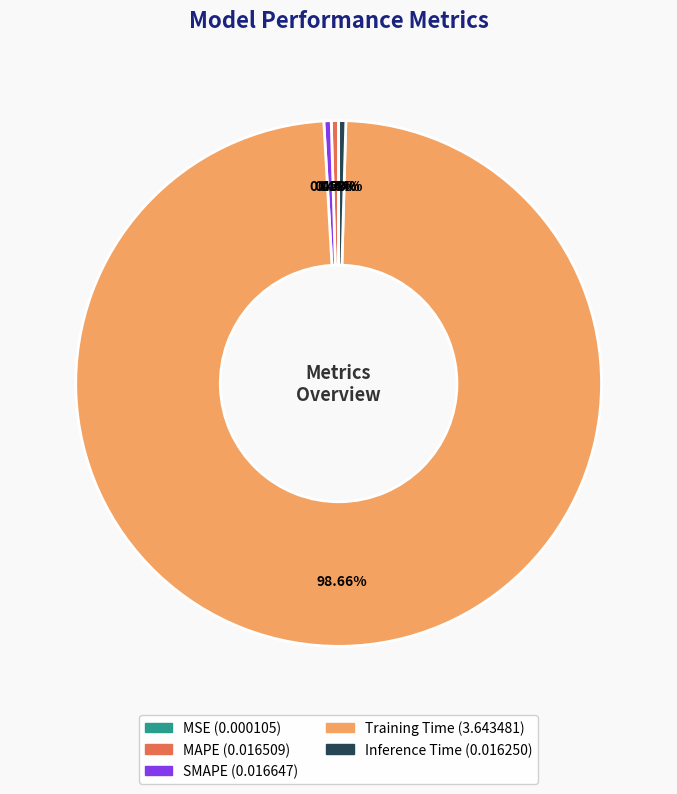

Which category has the biggest portion of the pie?

Training Time